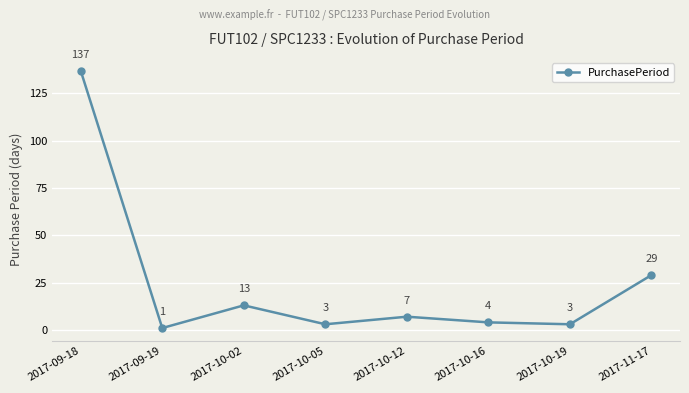

What is the difference between the maximum and minimum values?

136